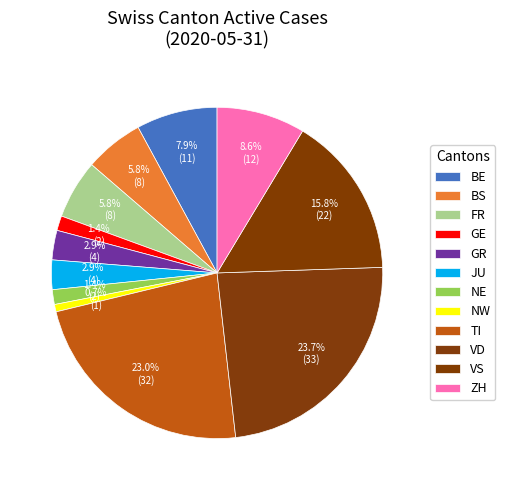

Count the number of slices in the pie.

12